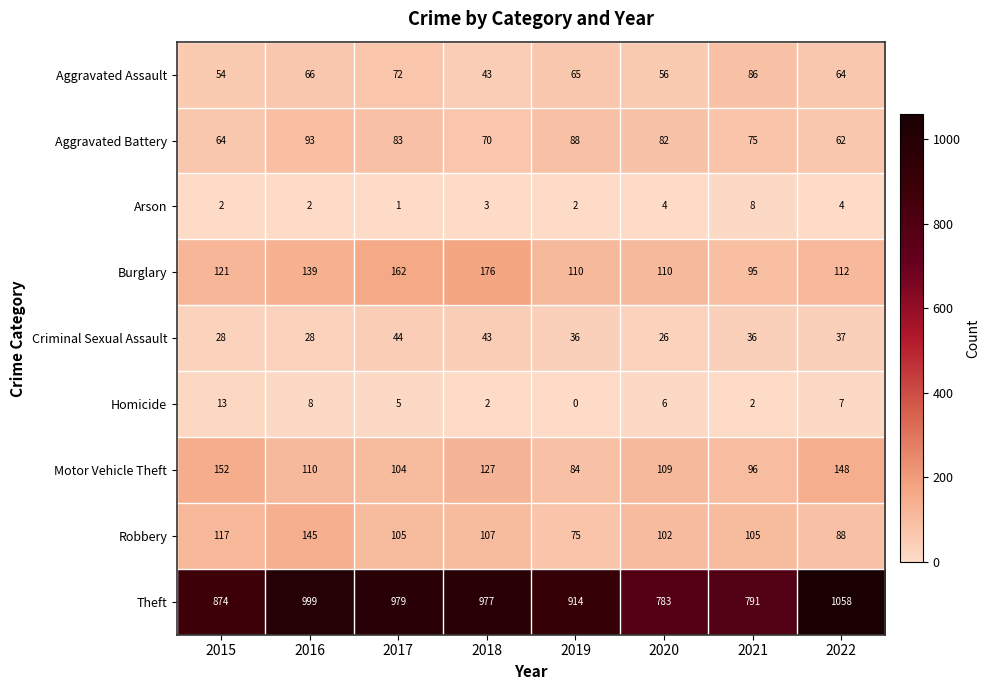

How many values in the Aggravated Battery series are below 82?

4